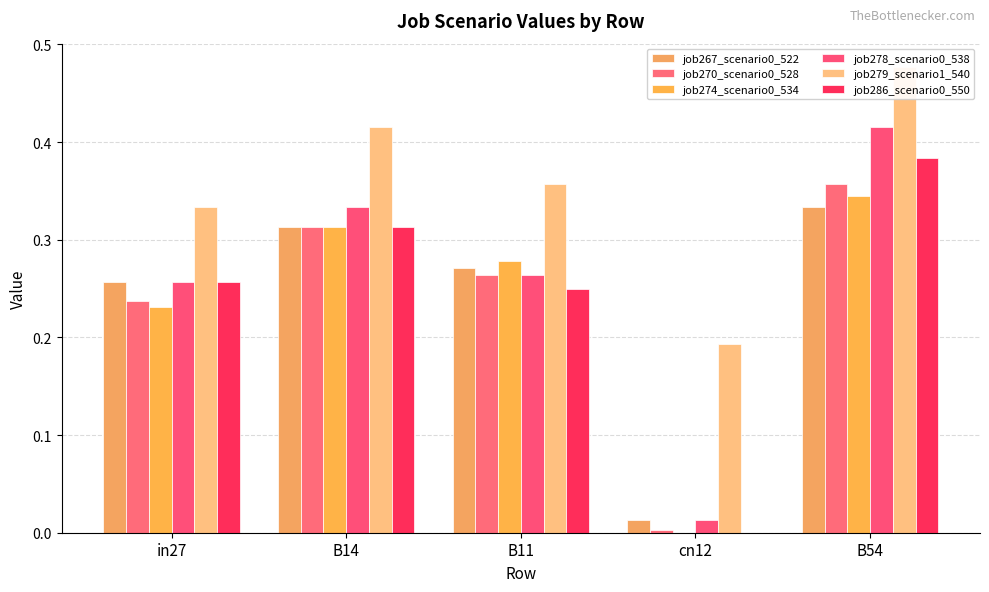

The value of job270_scenario0_528 at B14 is 0.3. True or false?

True